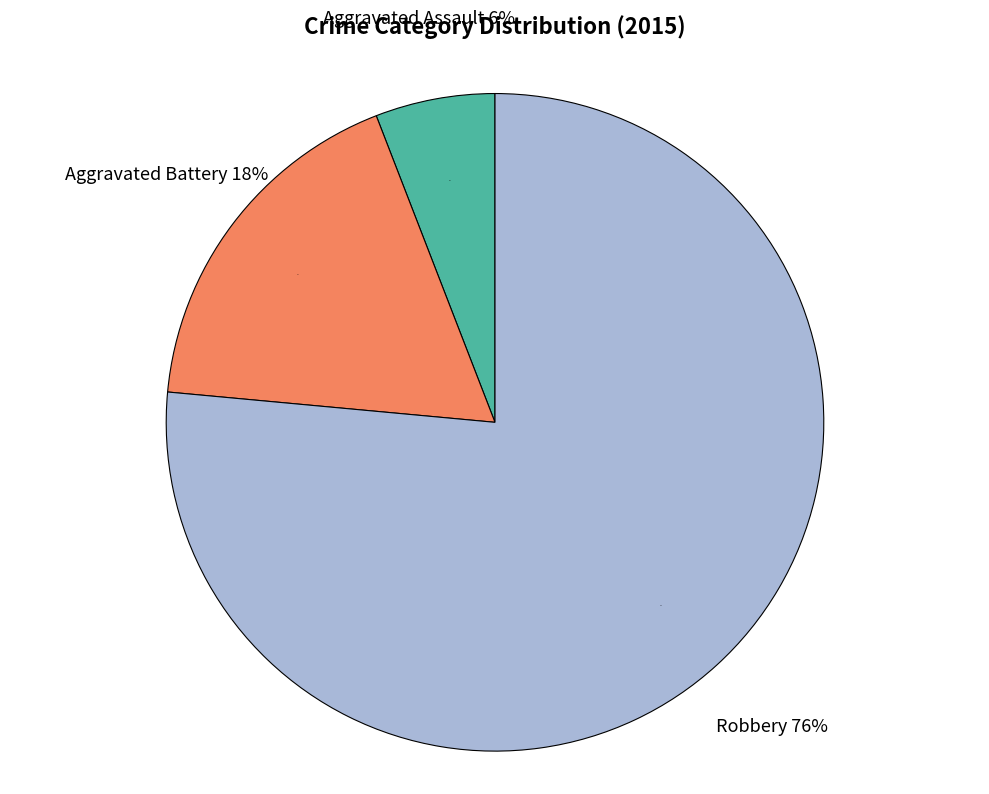

What is the smallest slice in the pie chart?

Aggravated Assault